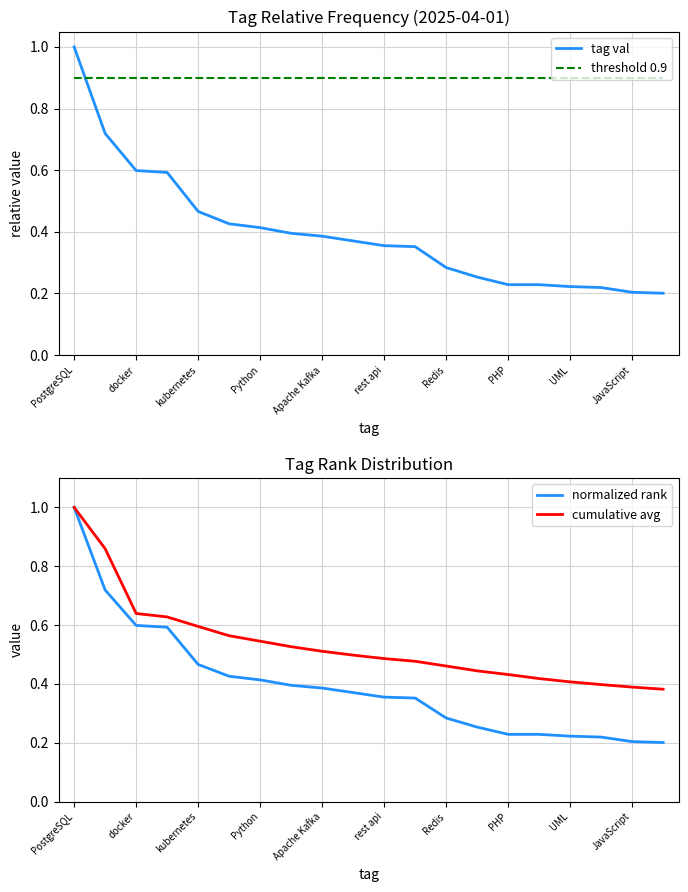

Which series ends up on top after the final intersection of threshold 0.9 and tag val?

threshold 0.9